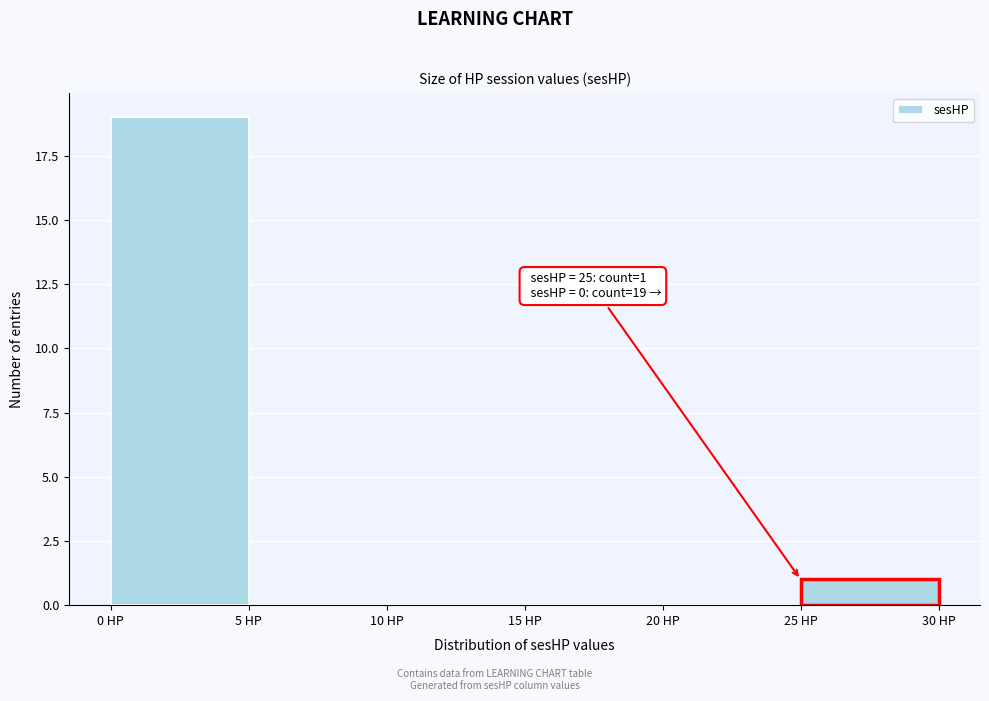

Which range on the x-axis has the tallest bar?

0 to 5